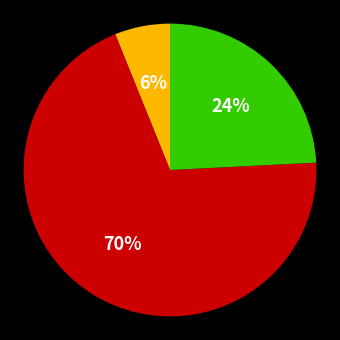

To the nearest percent, what is the difference between the largest and smallest slice percentages?

64%